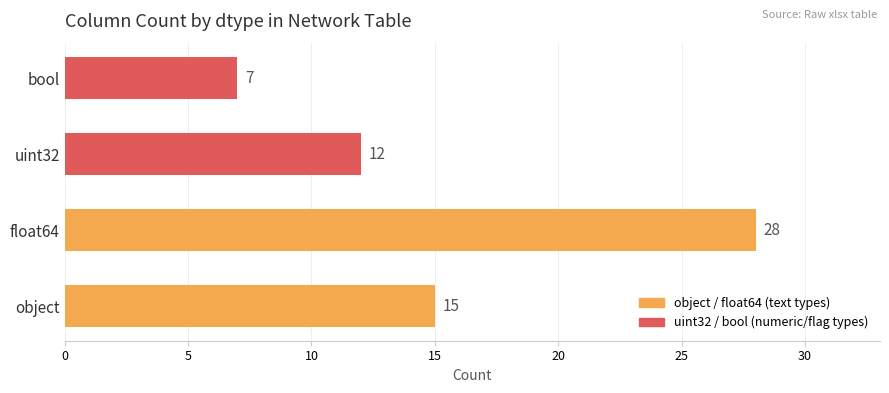

How many values are below 15?

2